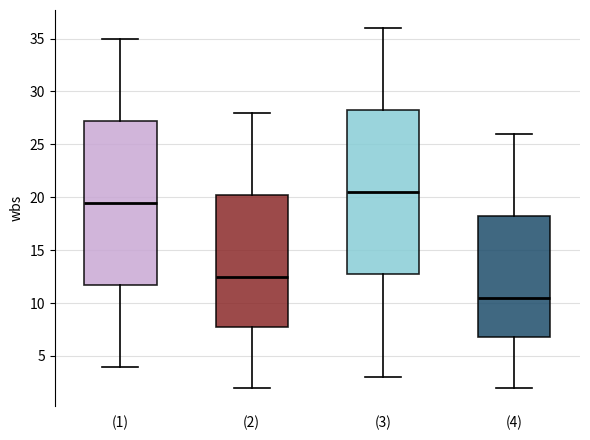

Which box's median line is the lowest?

(4)